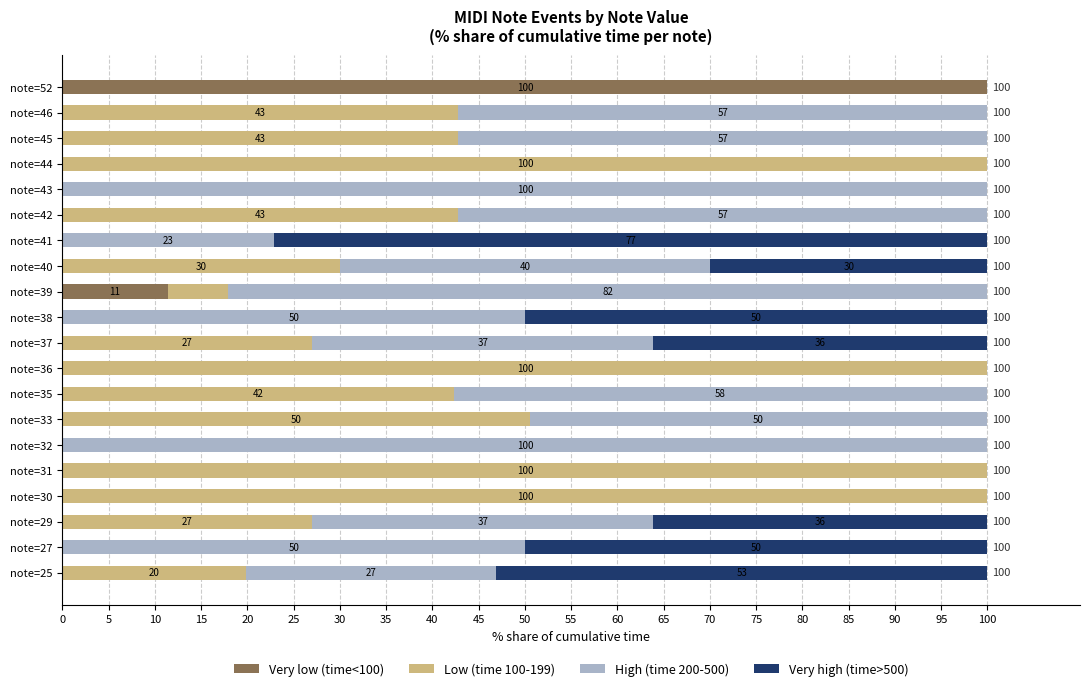

Which category has the highest value in the Very low (time<100) series?

note=52